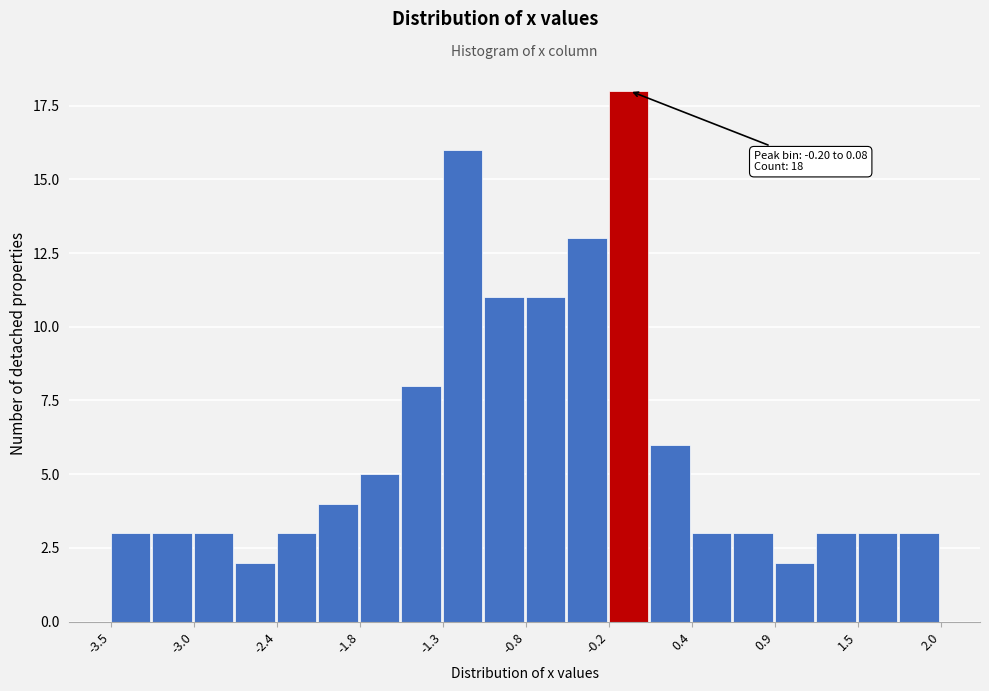

Read against the x-axis, roughly where is the centre of the tallest bar?

-0.1